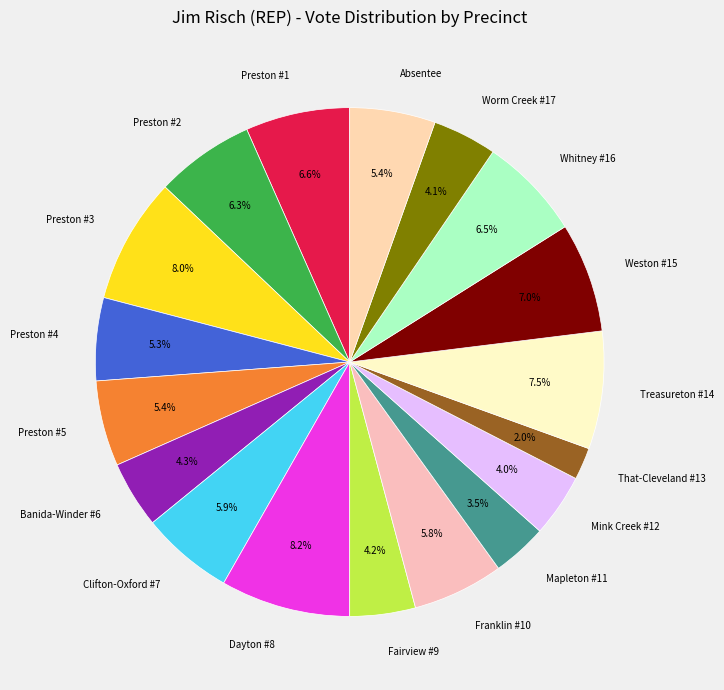

Is Absentee the majority of the pie?

No